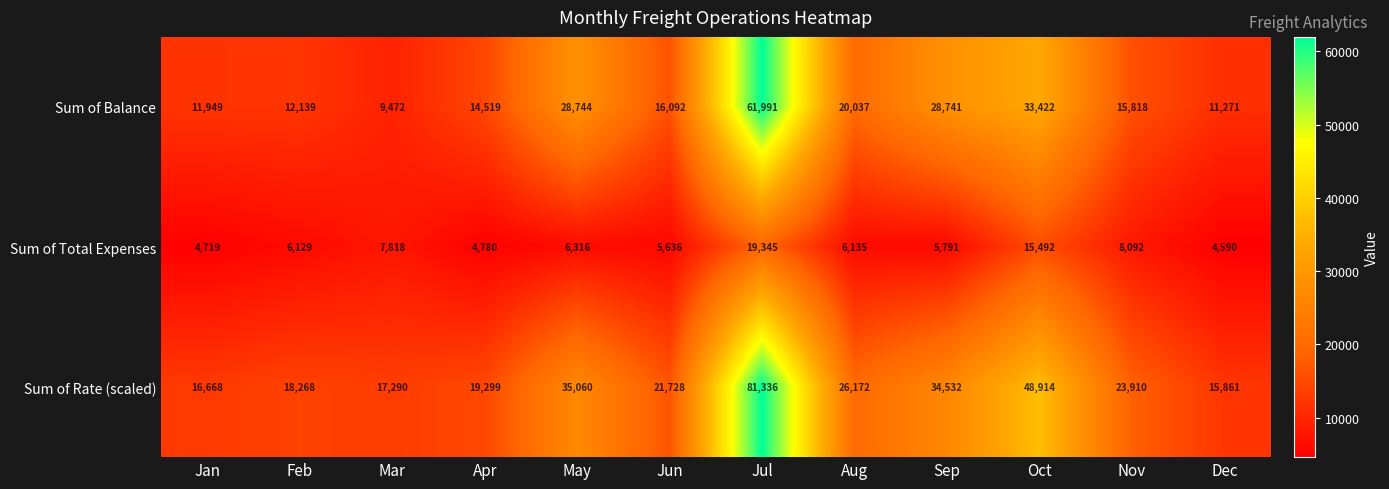

What is the approximate value of Sum of Rate (scaled) at Dec, to the nearest 100?

15900